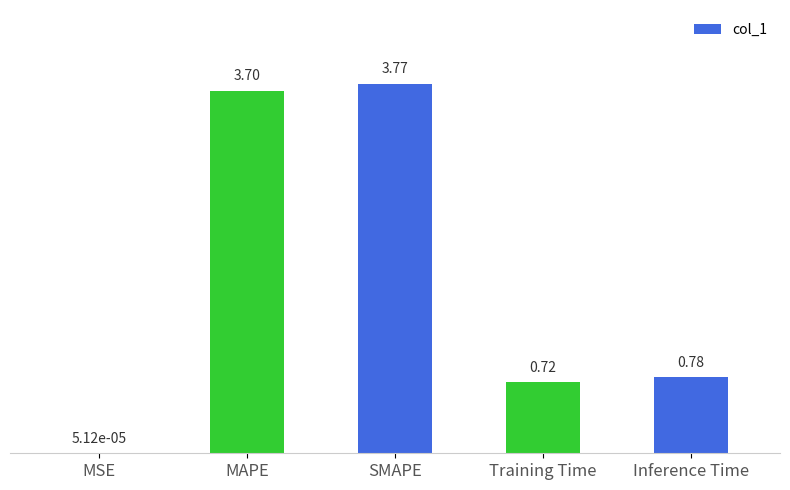

What is the sum of all values?

9.0